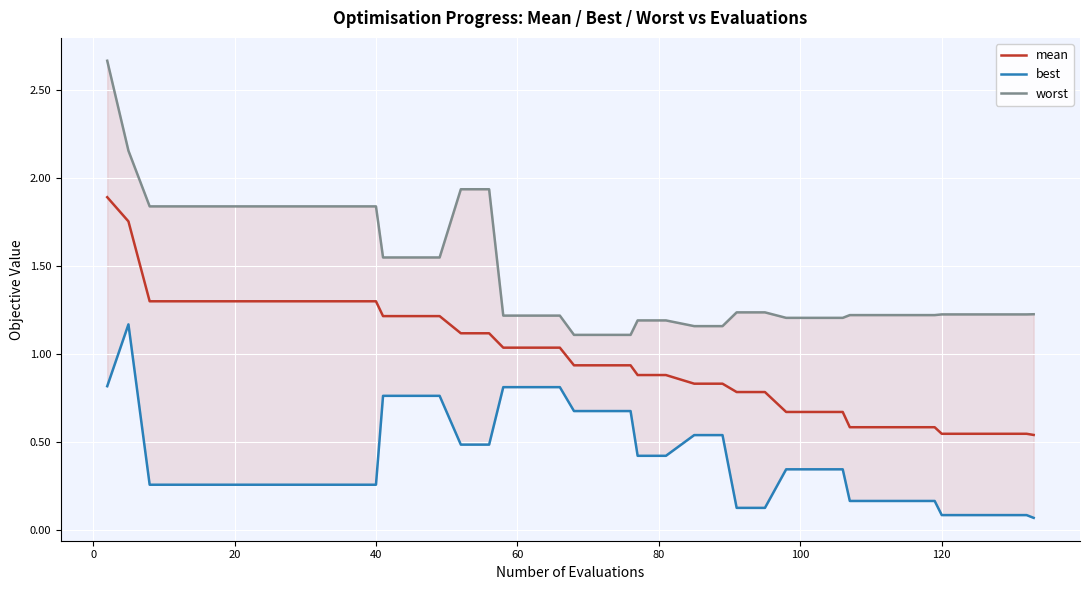

What is the highest value of the mean series?

1.9